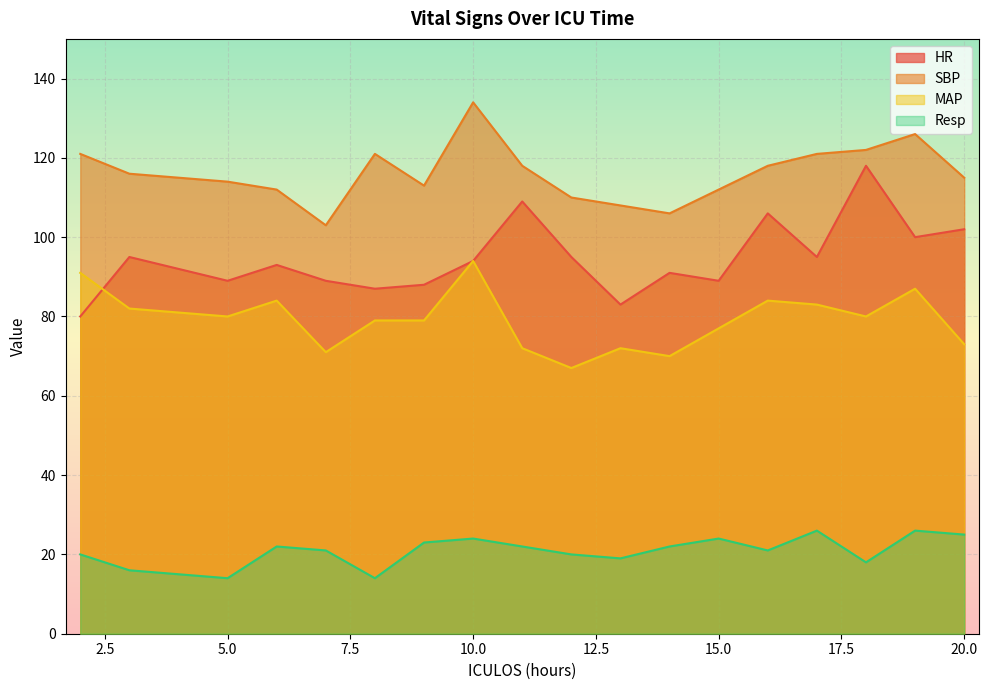

What value does the Resp series have at 7?

21